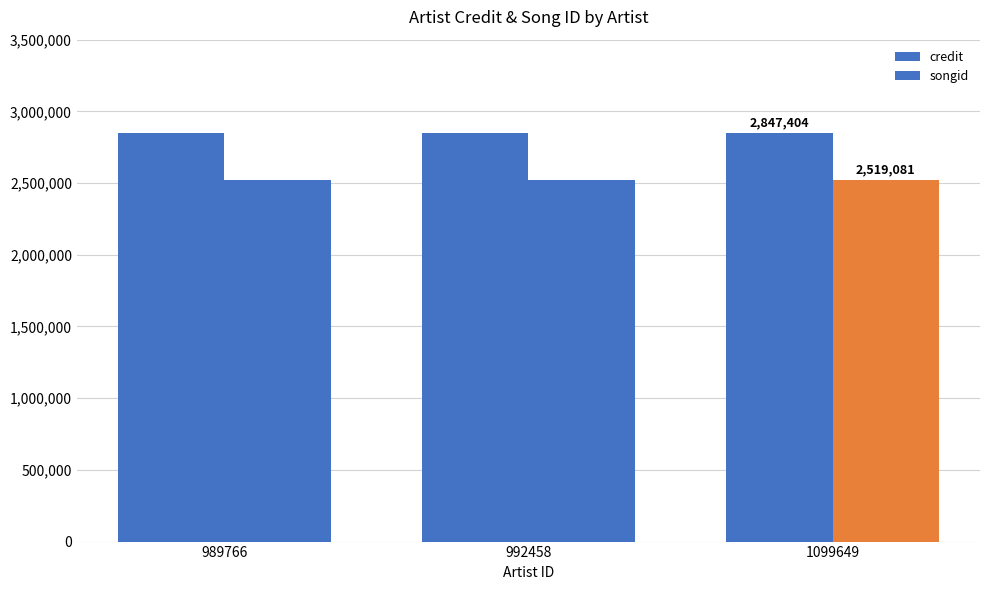

Reading left to right, what are all the values shown in this chart?

credit: 2847404	2847404	2847404
songid: 2519081	2519081	2519081